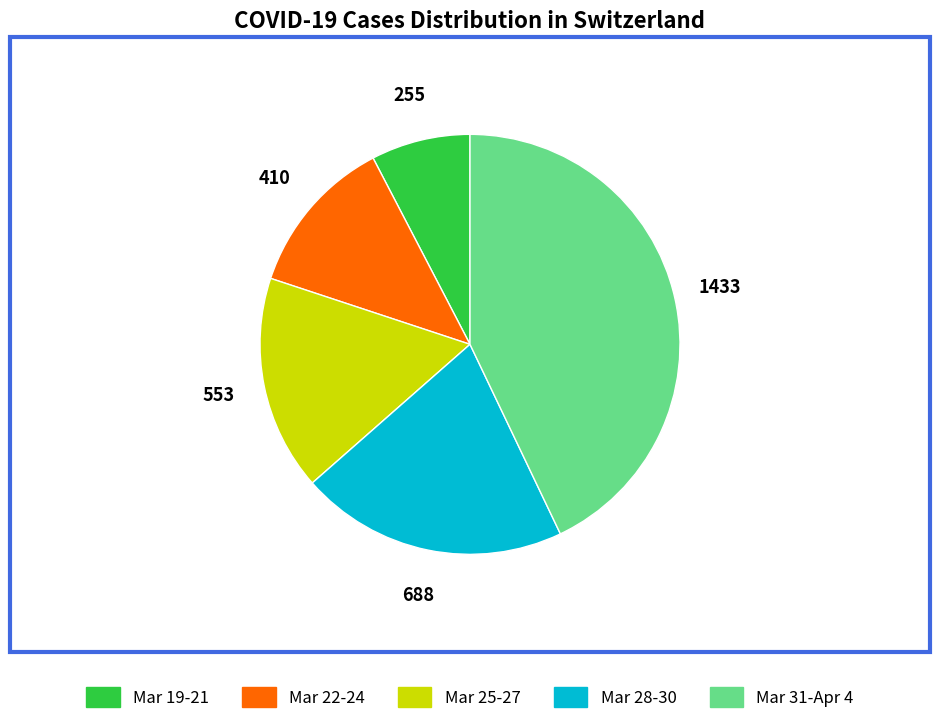

Does any single category account for the majority?

No